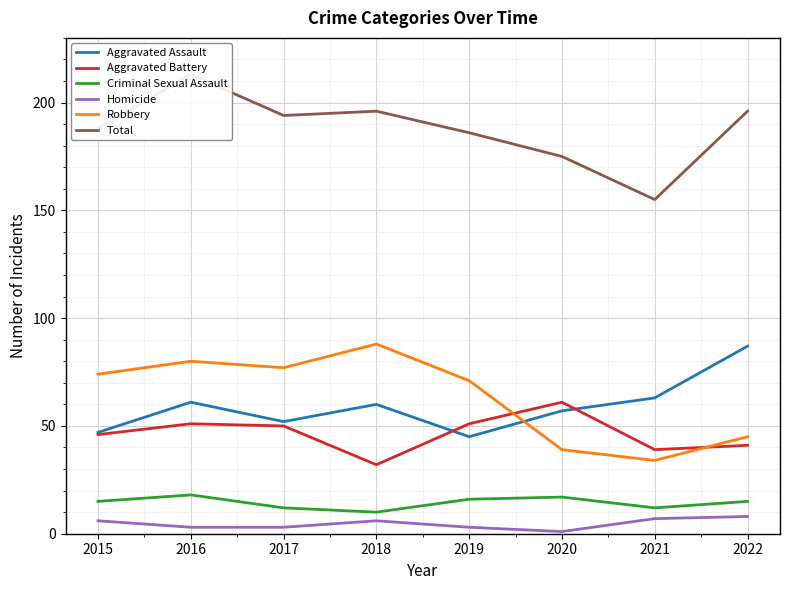

What is the difference between the maximum and second lowest values in the Homicide series?

5